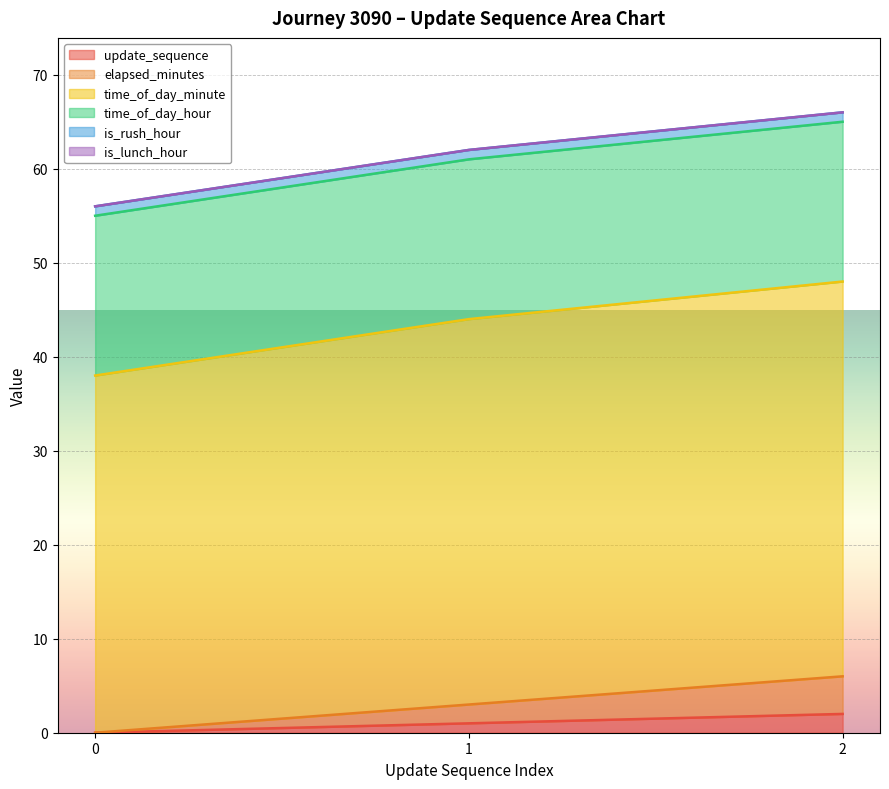

Which series has the widest spread of values?

time_of_day_minute